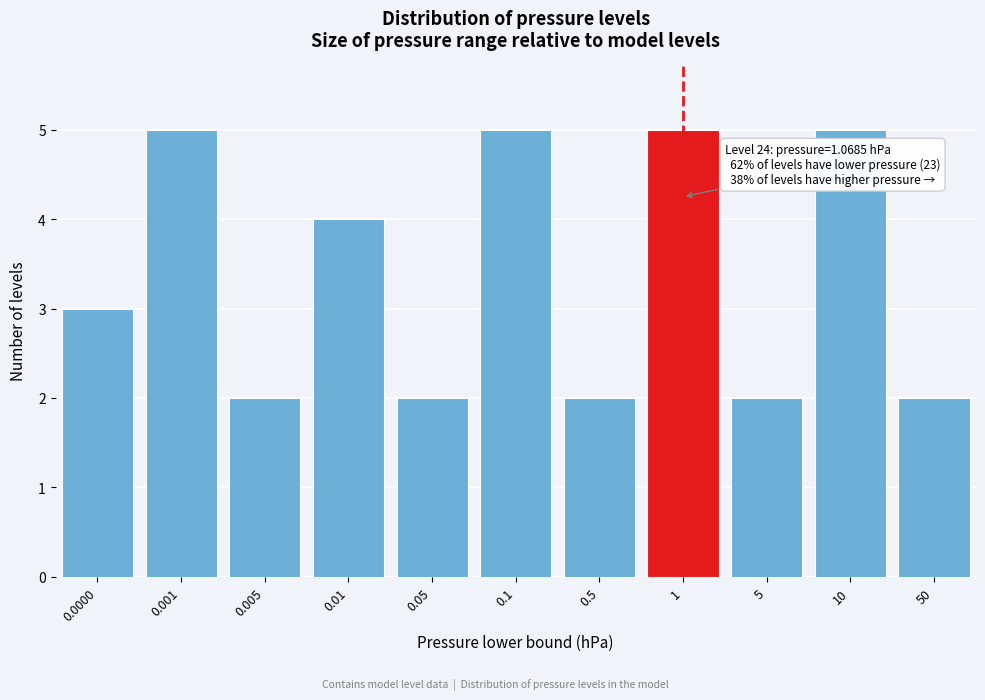

Reading left to right, transcribe all the data shown in this chart.

3	5	2	4	2	5	2	5	2	5	2